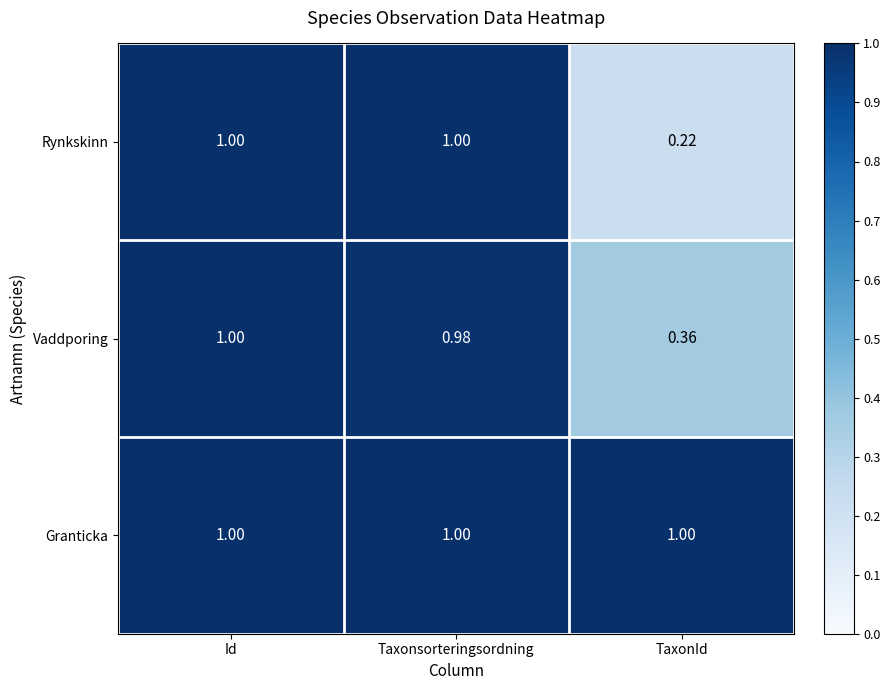

What is the spread (max minus min) of values at TaxonId?

0.8